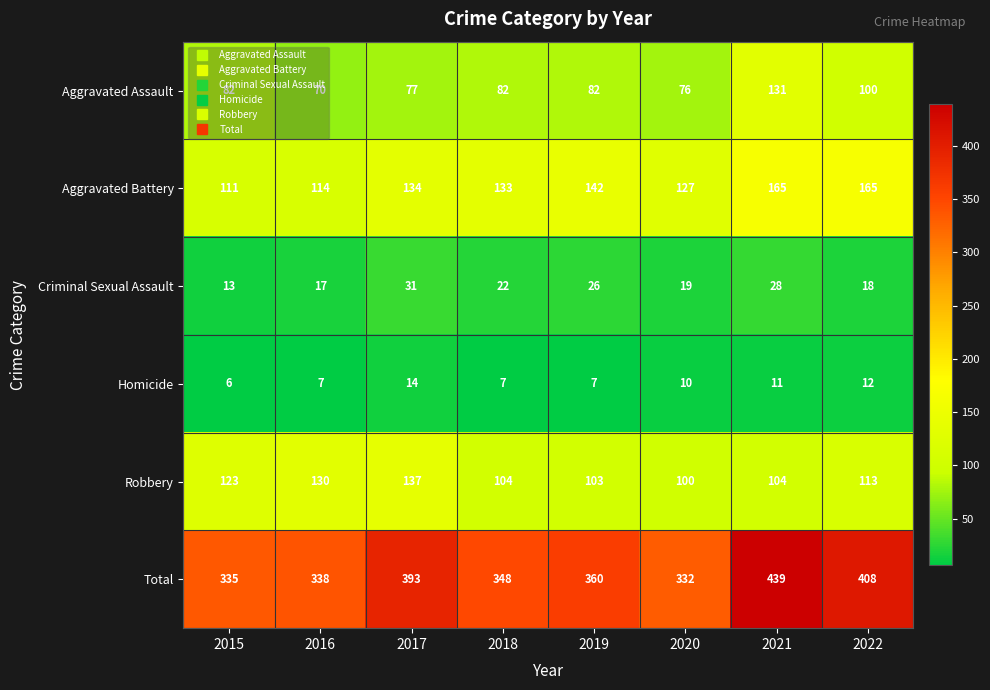

The value of Robbery at 2019 is 141. True or false?

False